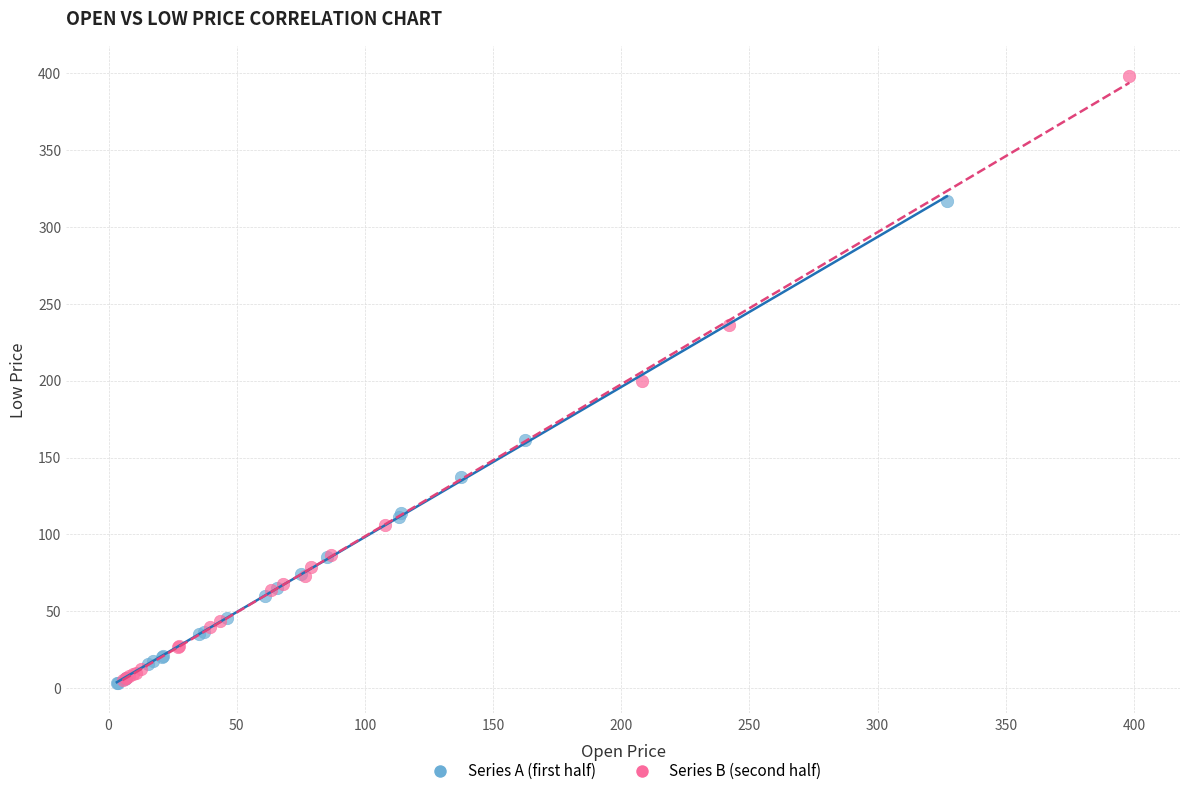

Which series reaches the maximum Y coordinate?

Series B (second half)